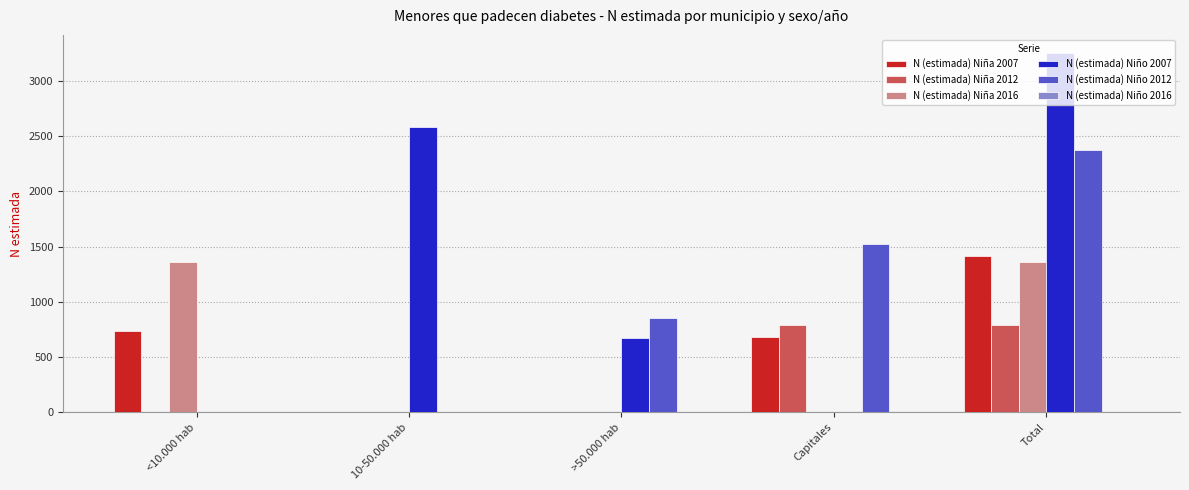

True or false: N (estimada) Niña 2016 has a value of 0 at >50.000 hab.

True